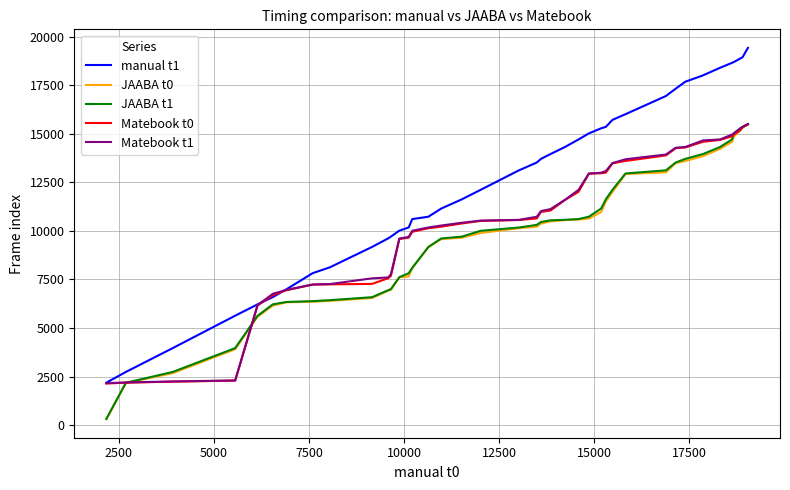

Which series has the largest total across all categories?

manual t1